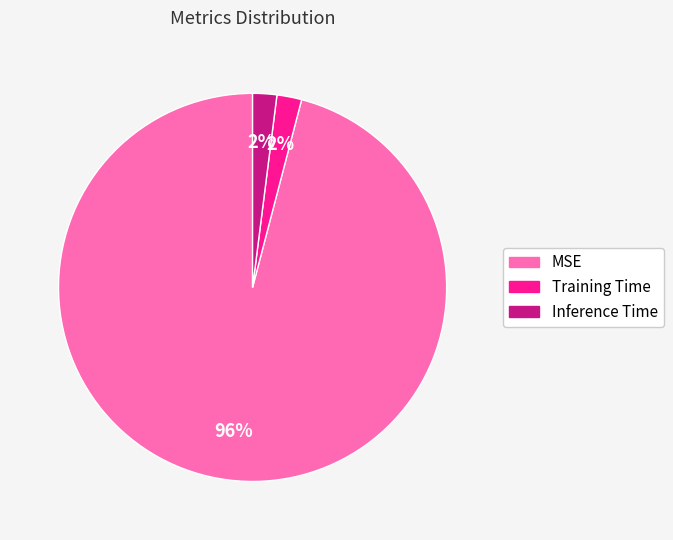

Is it true that Training Time is 7% of the pie?

False